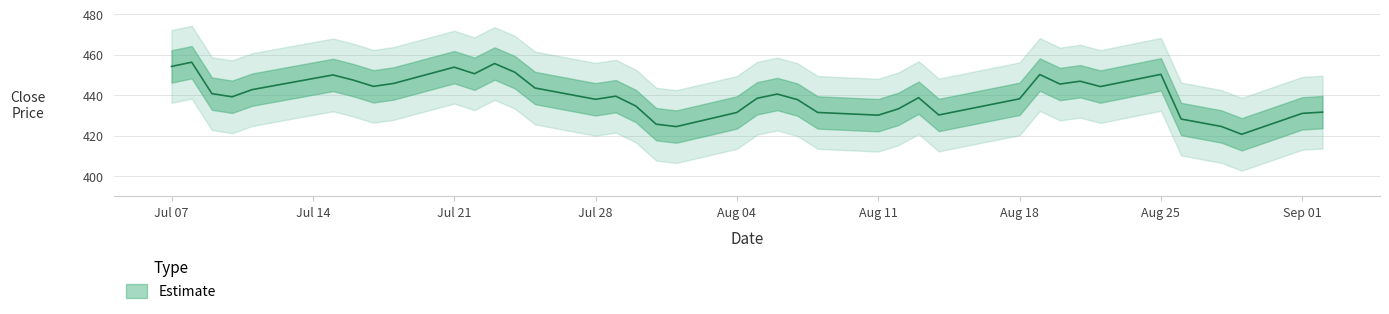

How many lines are shown in the chart?

1